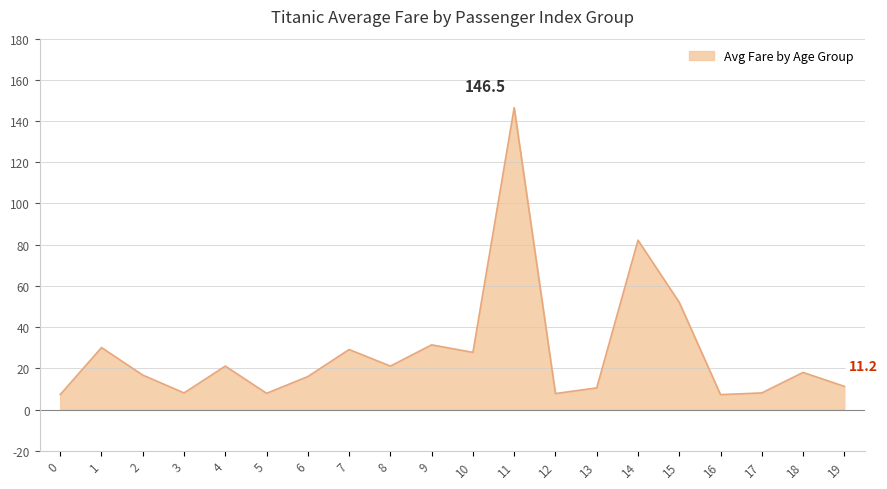

The chart shows a value of 32.3 at 18. True or false?

False